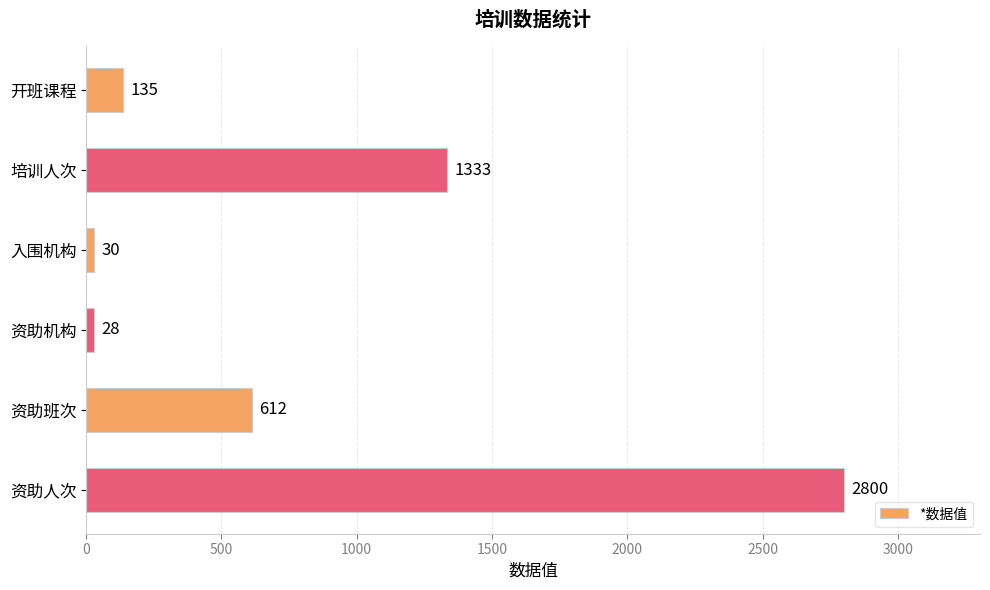

List the labels in order of value, largest first.

资助人次, 培训人次, 资助班次, 开班课程, 入围机构, 资助机构